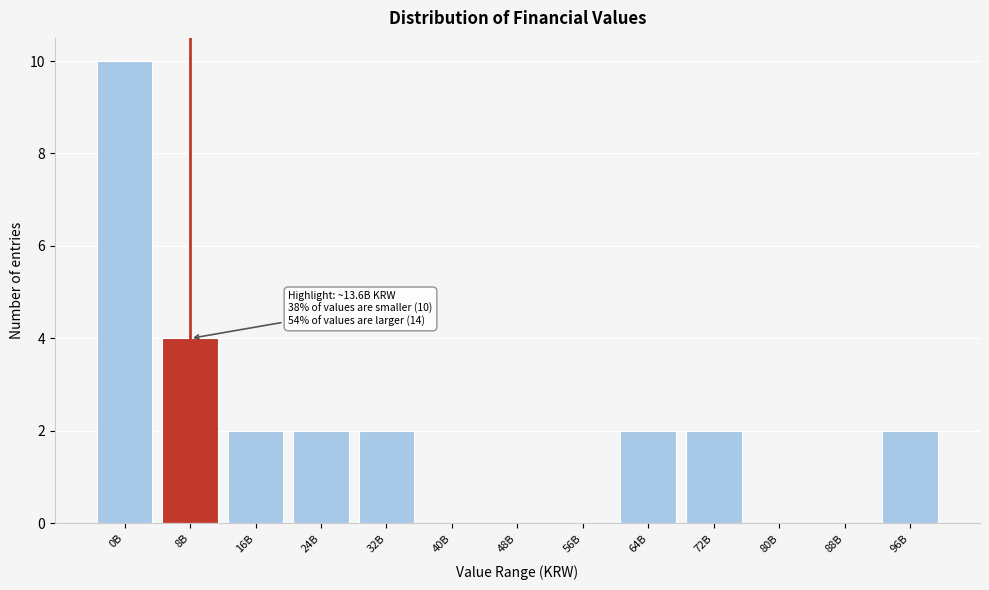

Reading right to left, transcribe all the data shown in this chart.

96B=2	88B=0	80B=0	72B=2	64B=2	56B=0	48B=0	40B=0	32B=2	24B=2	16B=2	8B=4	0B=10